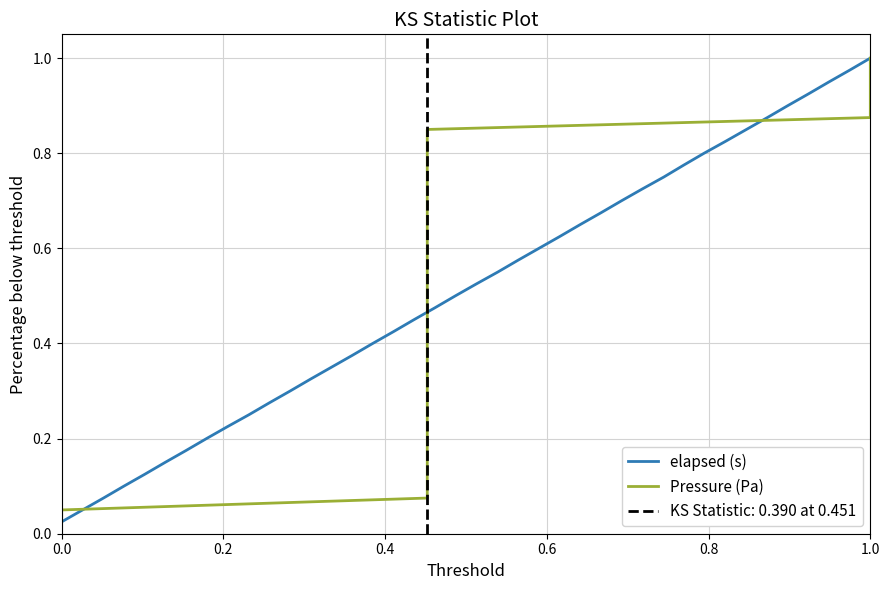

True or false: elapsed (s) and Pressure (Pa) intersect in this chart.

False